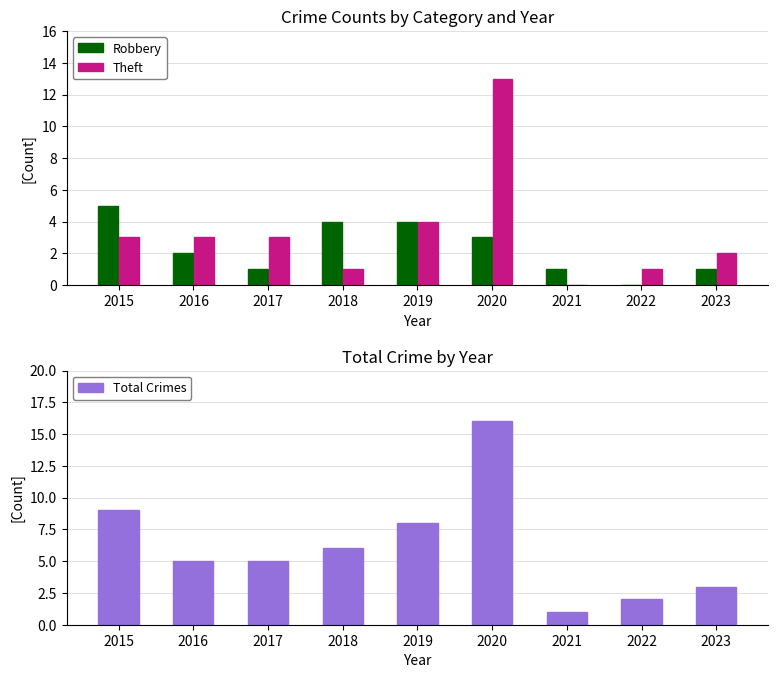

Reading left to right, transcribe all the data shown in this chart.

Robbery: 5	2	1	4	4	3	1	0	1
Theft: 3	3	3	1	4	13	0	1	2
Total Crimes: 9	5	5	6	8	16	1	2	3